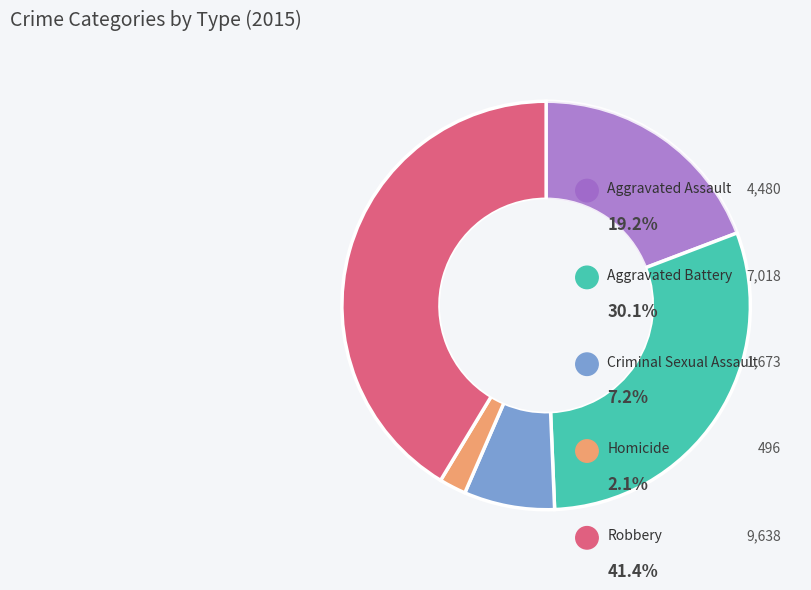

Is there any slice that represents more than half of the pie?

No